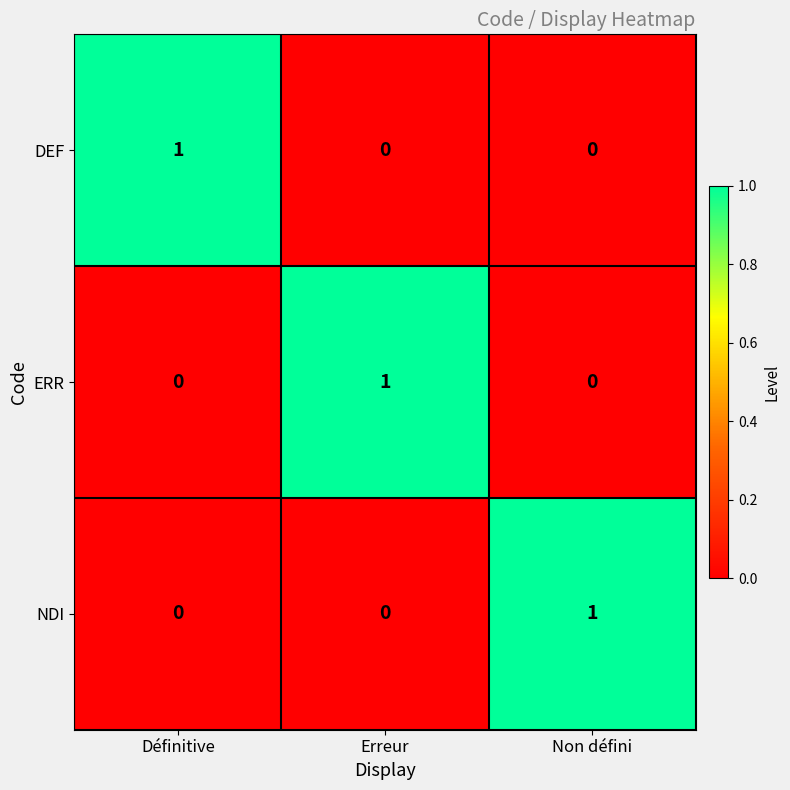

At which label does NDI reach its peak?

Non défini